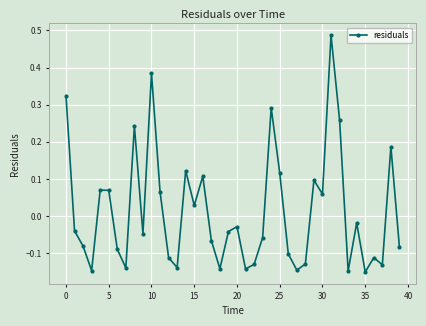

True or false: there are more than 2 points higher than both neighbors.

True